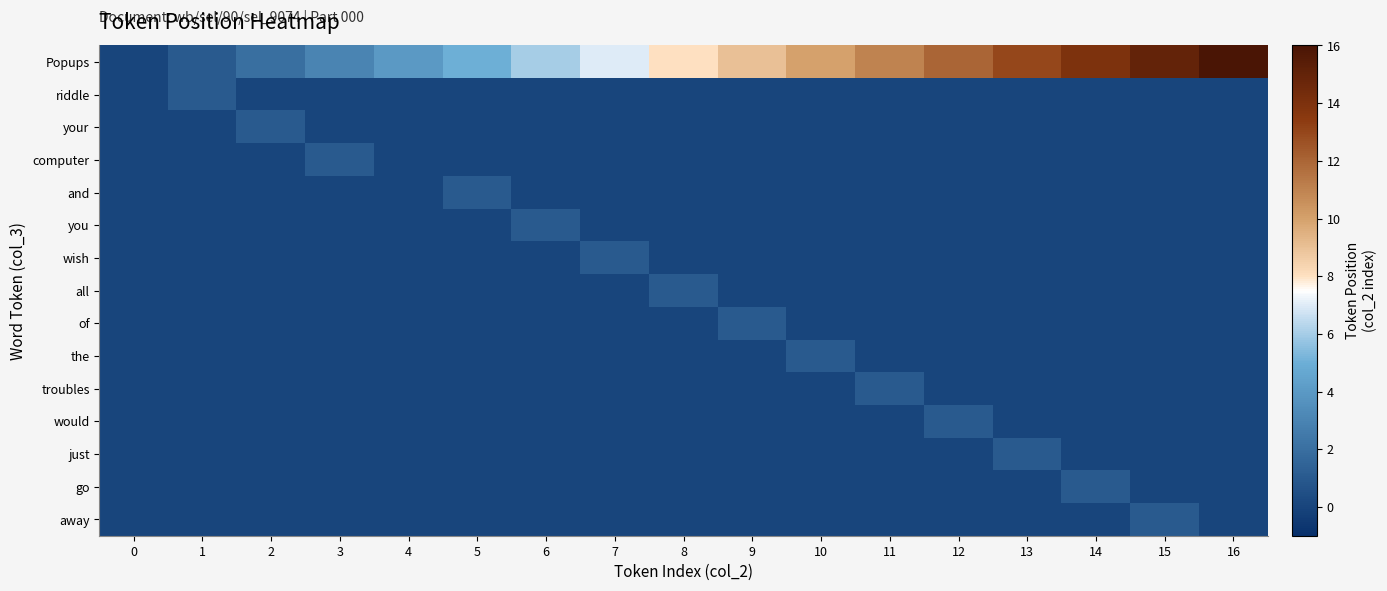

Reading left to right, list all the values displayed in this chart.

Popups: 0=0	1=1	2=2	3=3	4=4	5=5	6=6	7=7	8=8	9=9	10=10	11=11	12=12	13=13	14=14	15=15	16=16
riddle: 0=0	1=1	2=0	3=0	4=0	5=0	6=0	7=0	8=0	9=0	10=0	11=0	12=0	13=0	14=0	15=0	16=0
your: 0=0	1=0	2=1	3=0	4=0	5=0	6=0	7=0	8=0	9=0	10=0	11=0	12=0	13=0	14=0	15=0	16=0
computer: 0=0	1=0	2=0	3=1	4=0	5=0	6=0	7=0	8=0	9=0	10=0	11=0	12=0	13=0	14=0	15=0	16=0
and: 0=0	1=0	2=0	3=0	4=0	5=1	6=0	7=0	8=0	9=0	10=0	11=0	12=0	13=0	14=0	15=0	16=0
you: 0=0	1=0	2=0	3=0	4=0	5=0	6=1	7=0	8=0	9=0	10=0	11=0	12=0	13=0	14=0	15=0	16=0
wish: 0=0	1=0	2=0	3=0	4=0	5=0	6=0	7=1	8=0	9=0	10=0	11=0	12=0	13=0	14=0	15=0	16=0
all: 0=0	1=0	2=0	3=0	4=0	5=0	6=0	7=0	8=1	9=0	10=0	11=0	12=0	13=0	14=0	15=0	16=0
of: 0=0	1=0	2=0	3=0	4=0	5=0	6=0	7=0	8=0	9=1	10=0	11=0	12=0	13=0	14=0	15=0	16=0
the: 0=0	1=0	2=0	3=0	4=0	5=0	6=0	7=0	8=0	9=0	10=1	11=0	12=0	13=0	14=0	15=0	16=0
troubles: 0=0	1=0	2=0	3=0	4=0	5=0	6=0	7=0	8=0	9=0	10=0	11=1	12=0	13=0	14=0	15=0	16=0
would: 0=0	1=0	2=0	3=0	4=0	5=0	6=0	7=0	8=0	9=0	10=0	11=0	12=1	13=0	14=0	15=0	16=0
just: 0=0	1=0	2=0	3=0	4=0	5=0	6=0	7=0	8=0	9=0	10=0	11=0	12=0	13=1	14=0	15=0	16=0
go: 0=0	1=0	2=0	3=0	4=0	5=0	6=0	7=0	8=0	9=0	10=0	11=0	12=0	13=0	14=1	15=0	16=0
away: 0=0	1=0	2=0	3=0	4=0	5=0	6=0	7=0	8=0	9=0	10=0	11=0	12=0	13=0	14=0	15=1	16=0